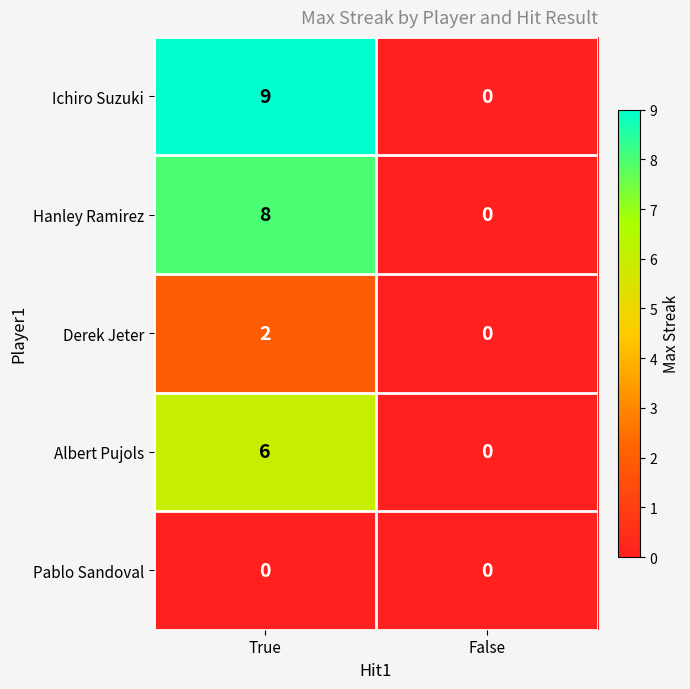

The Derek Jeter series shows 0 at False. True or false?

True